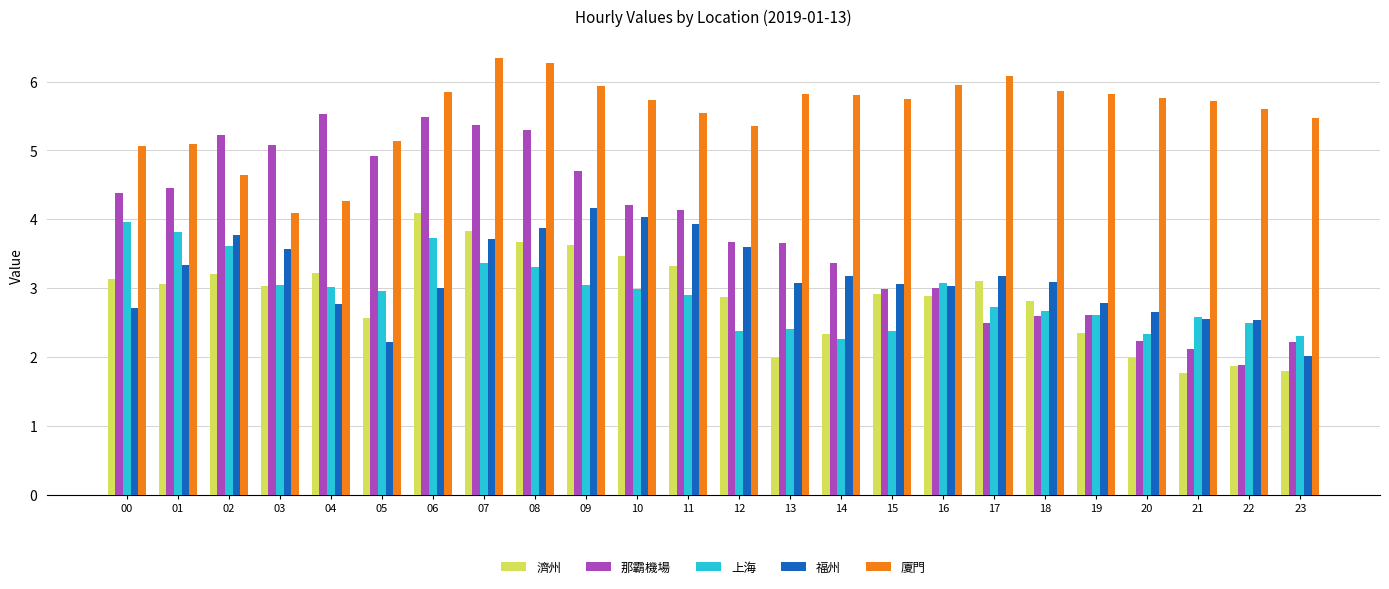

At how many categories does at least one series exceed 6?

3